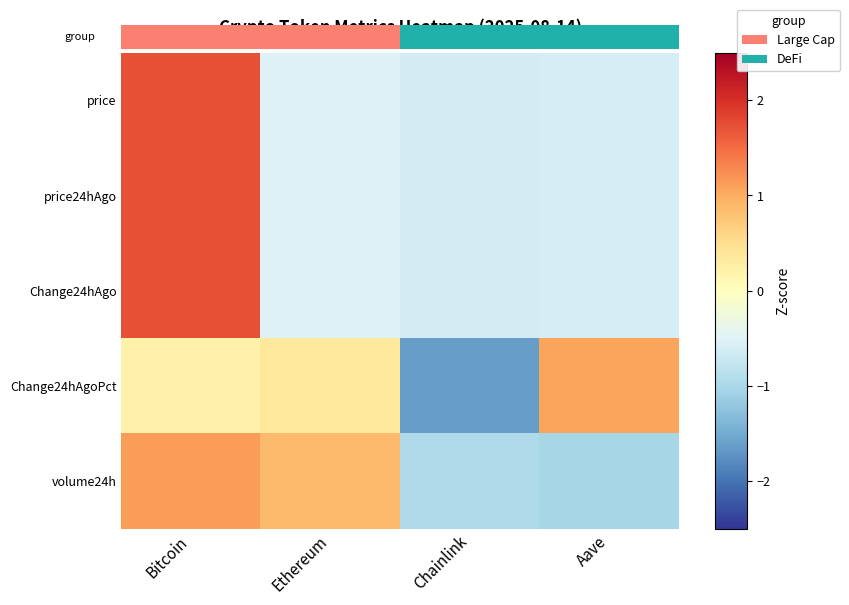

The value of price at Ethereum is -0.5. True or false?

True